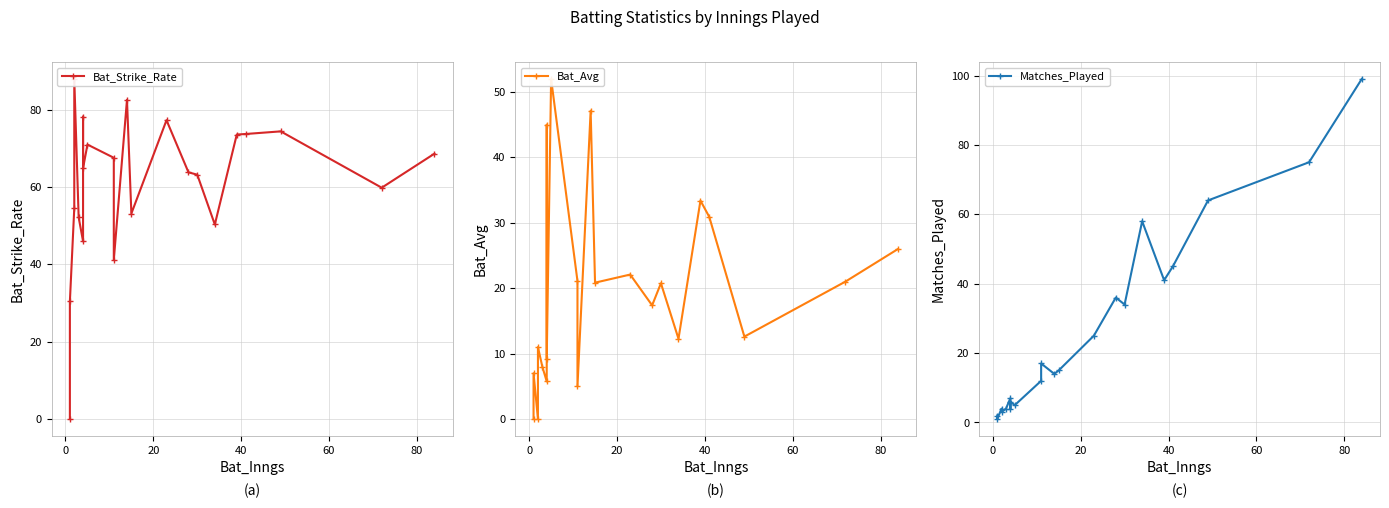

Does the chart display data point markers on the line(s)?

Yes